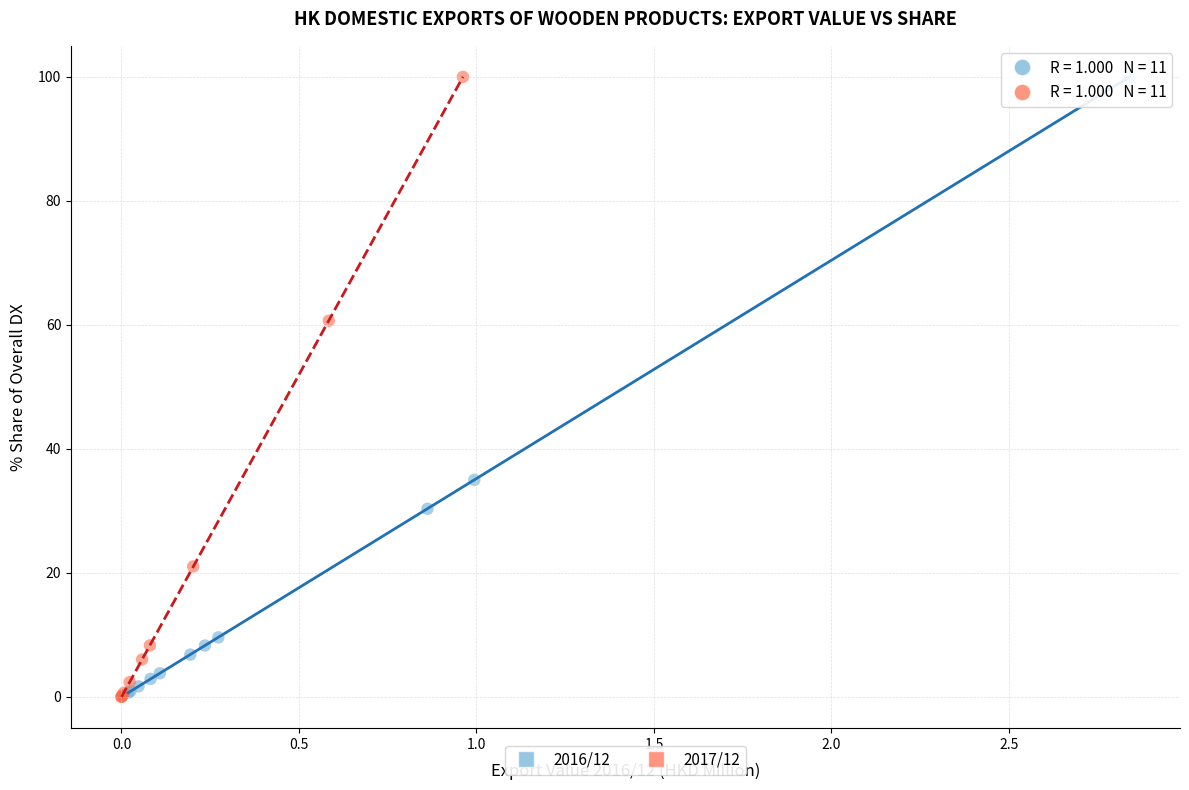

What are all the series names shown in the legend?

2016/12, 2017/12